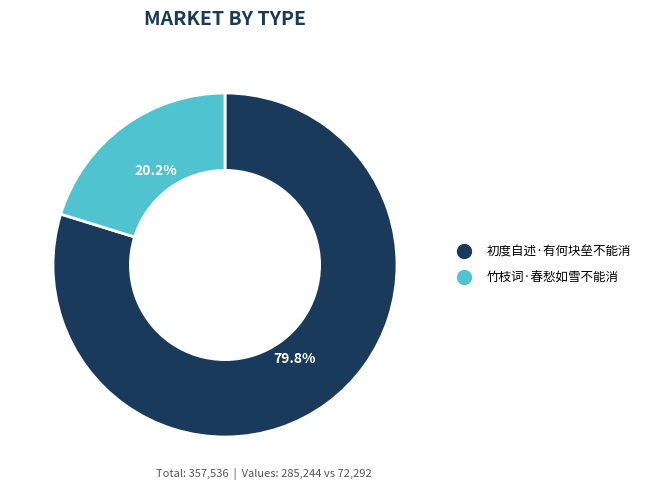

Between 初度自述·有何块垒不能消 and 竹枝词·春愁如雪不能消, which is larger?

初度自述·有何块垒不能消